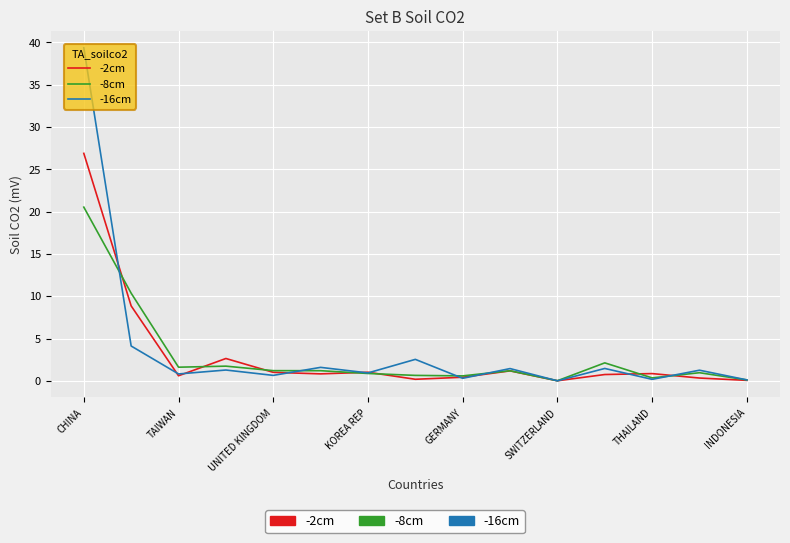

Which series has the largest range (max minus min)?

-16cm